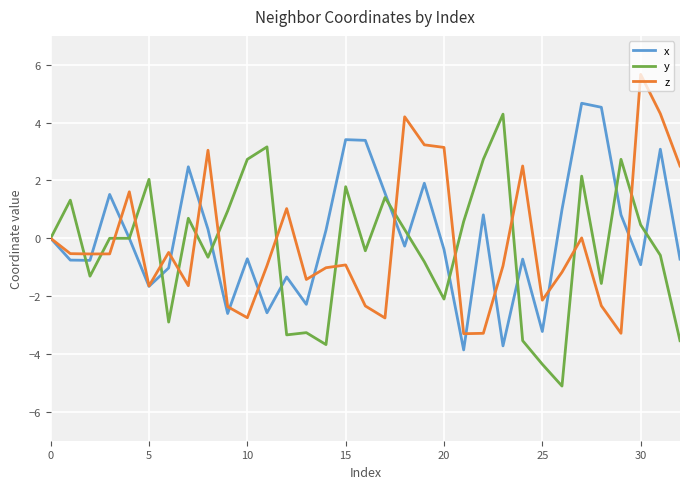

What is the maximum value shown in the chart?

5.7